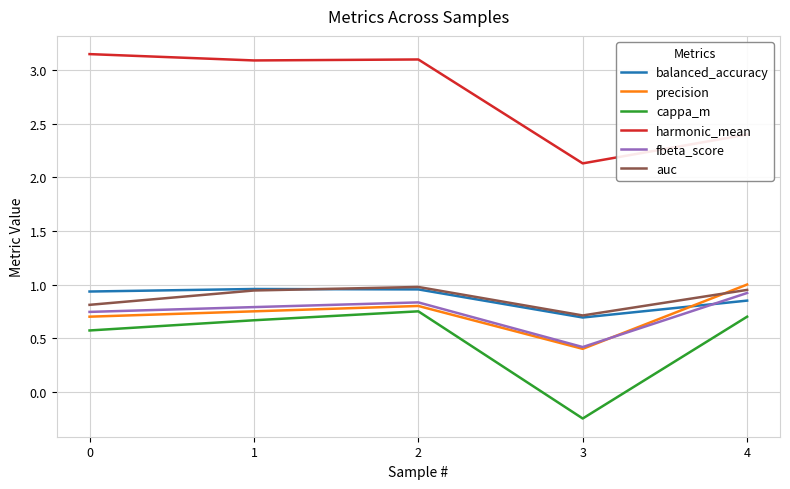

Which series has the largest total across all categories?

harmonic_mean